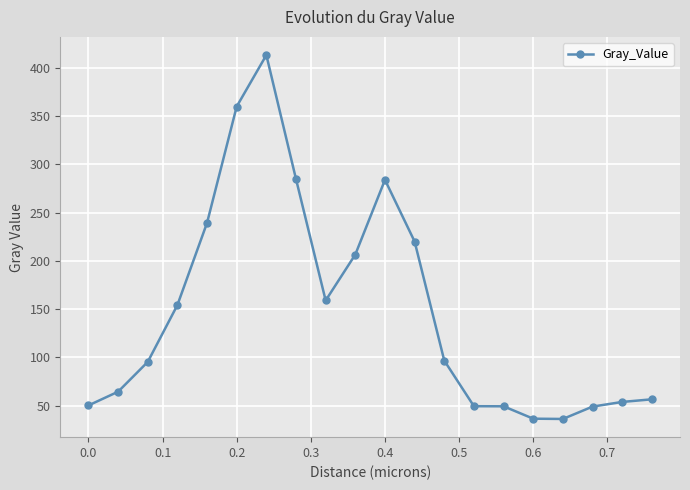

What is the average value?

147.9